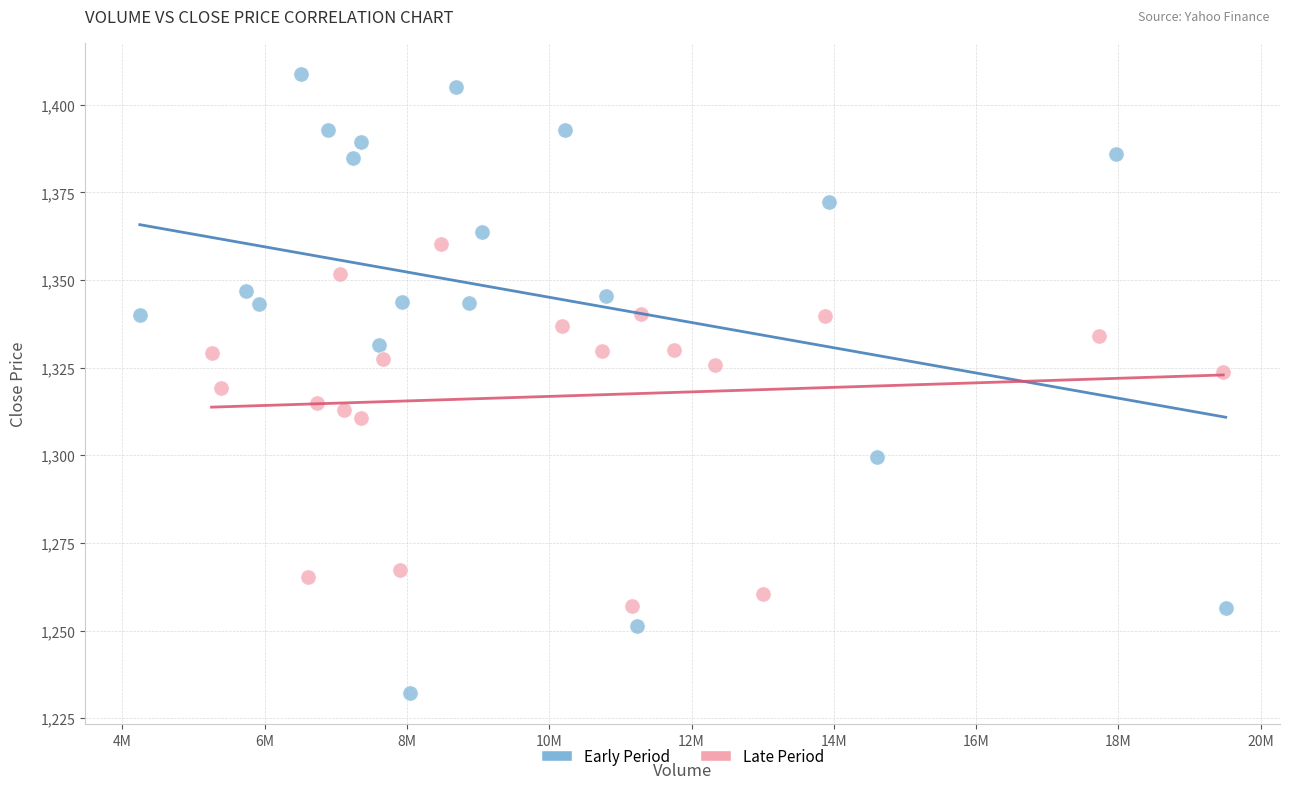

What are all the series names shown in the legend?

Early Period, Late Period